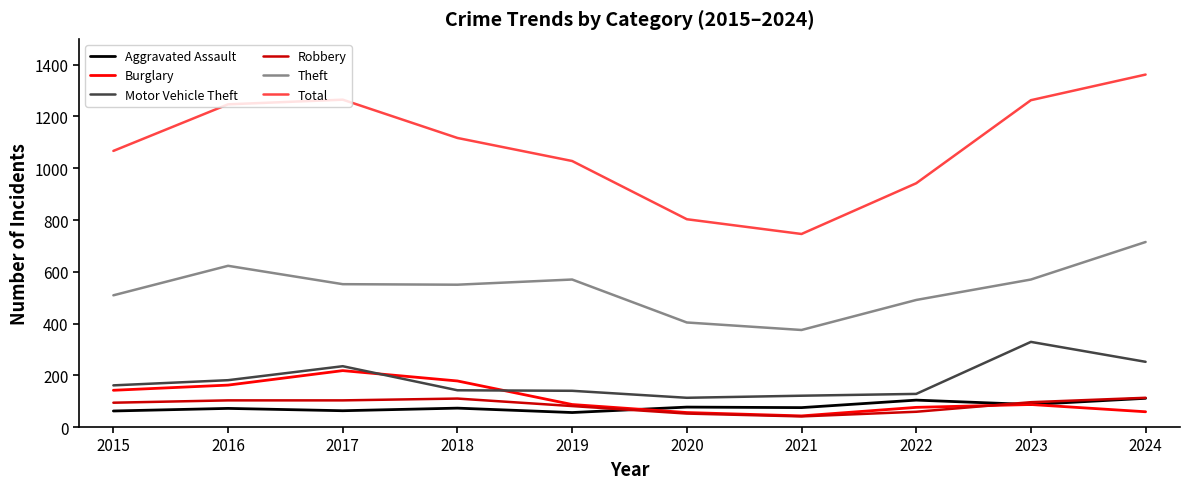

At which label does Burglary reach its peak?

2017